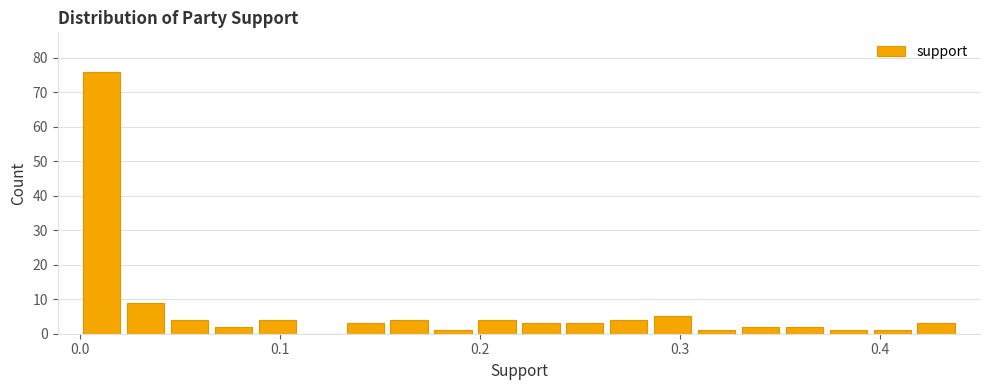

Read against the x-axis, roughly where is the centre of the tallest bar?

0.01